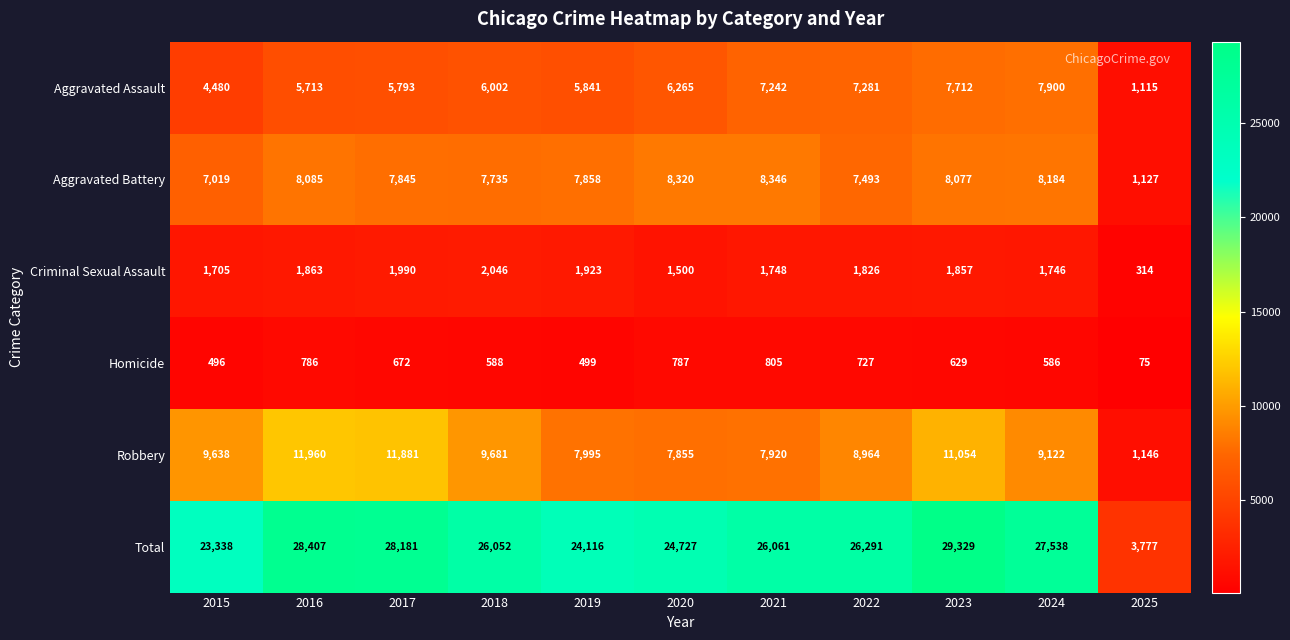

What is the sum of the Total values at 2025 and 2015?

27115